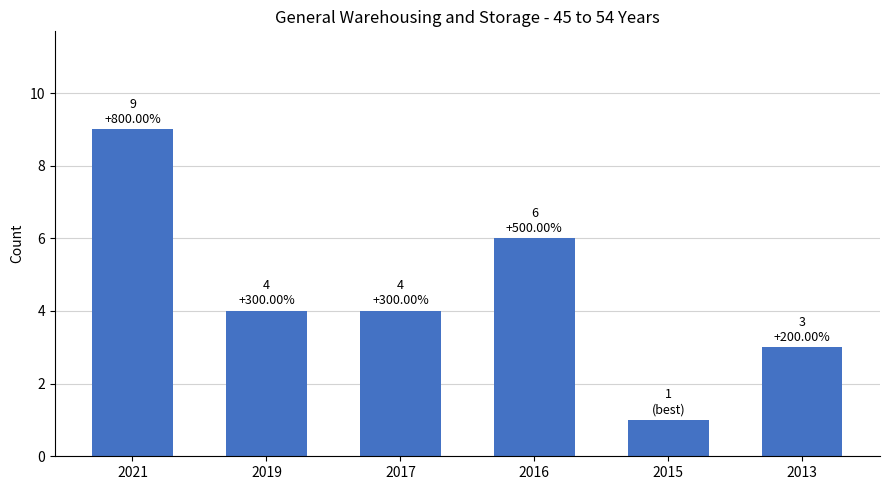

What is the sum of the values at 2016 and 2021?

15